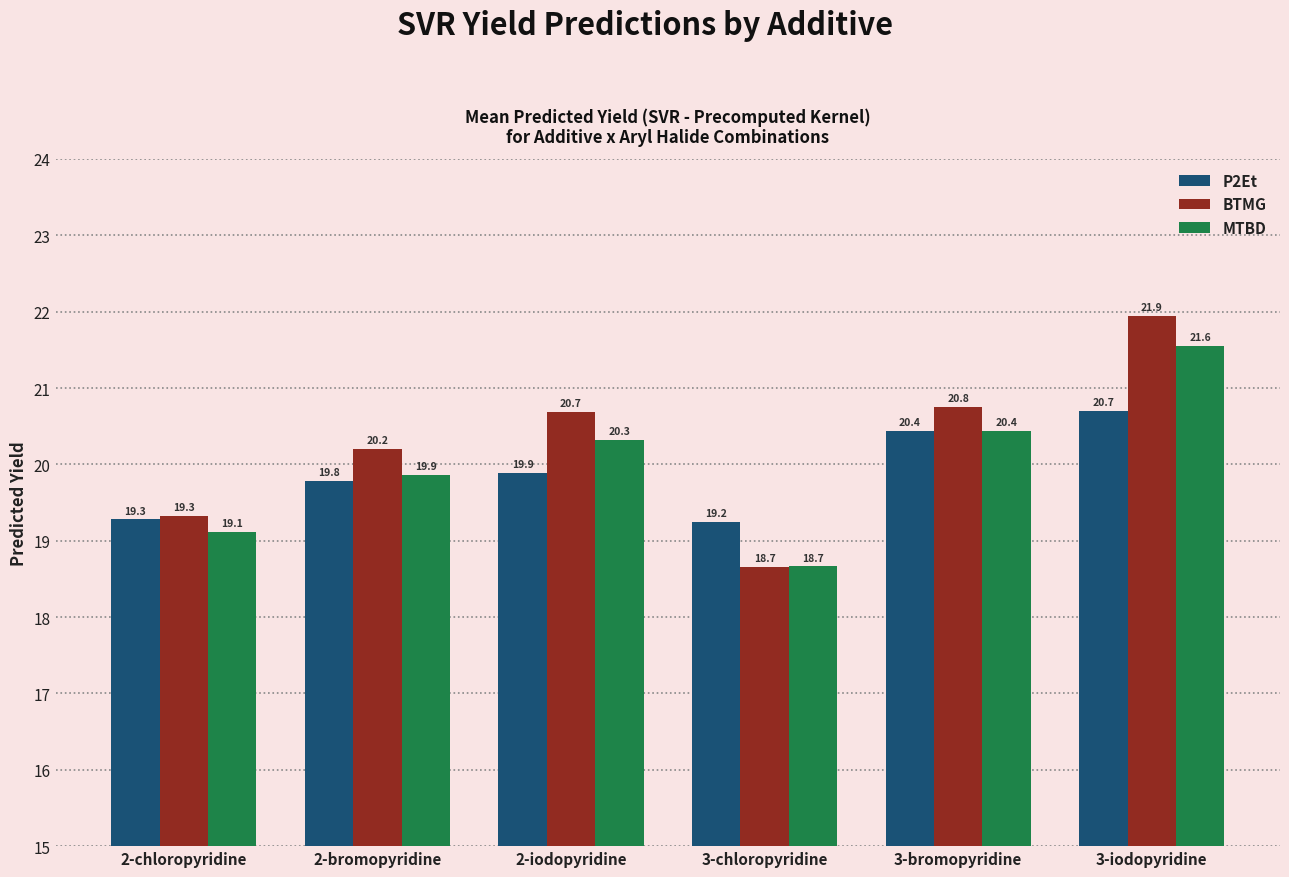

How many groups of bars are there?

6